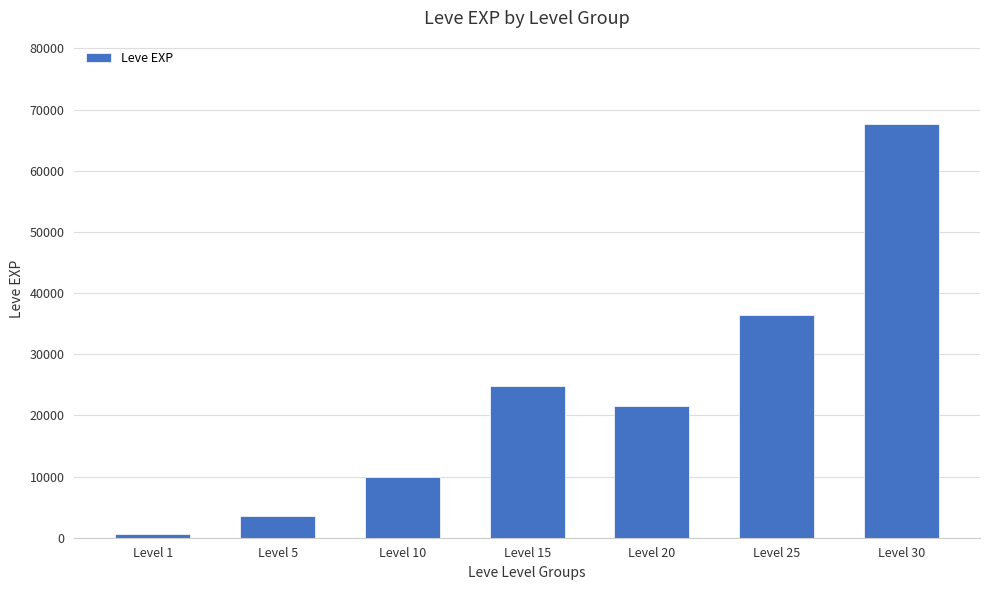

What is the greatest value displayed?

67730